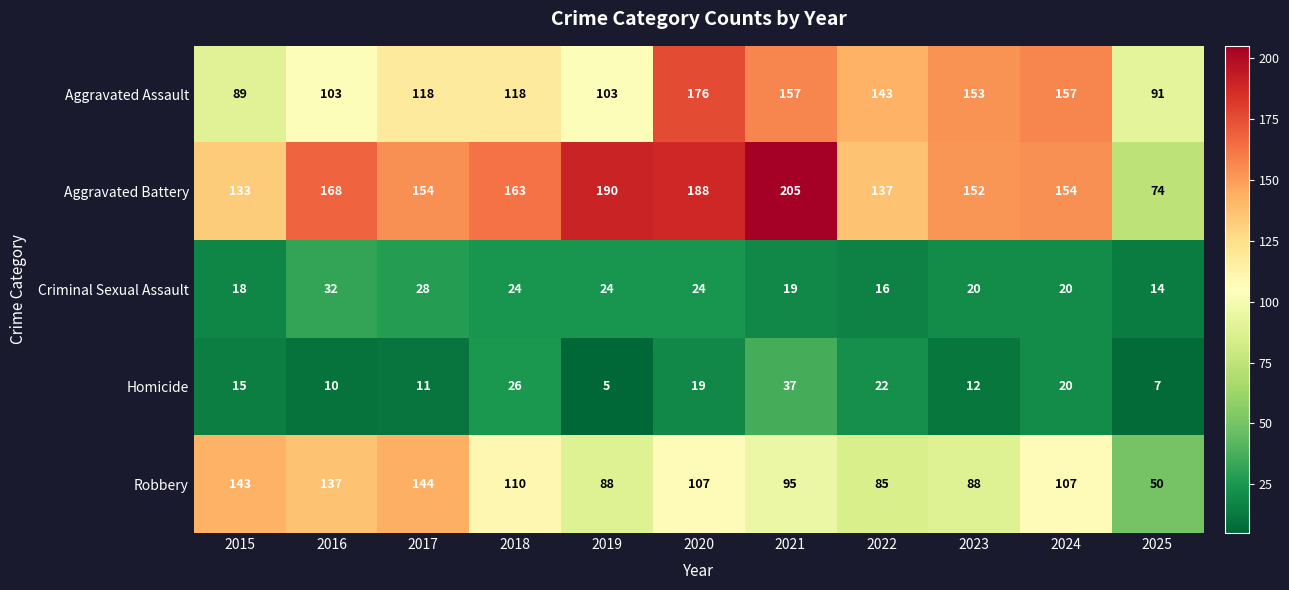

Is it true that Homicide equals 35 at 2024?

False